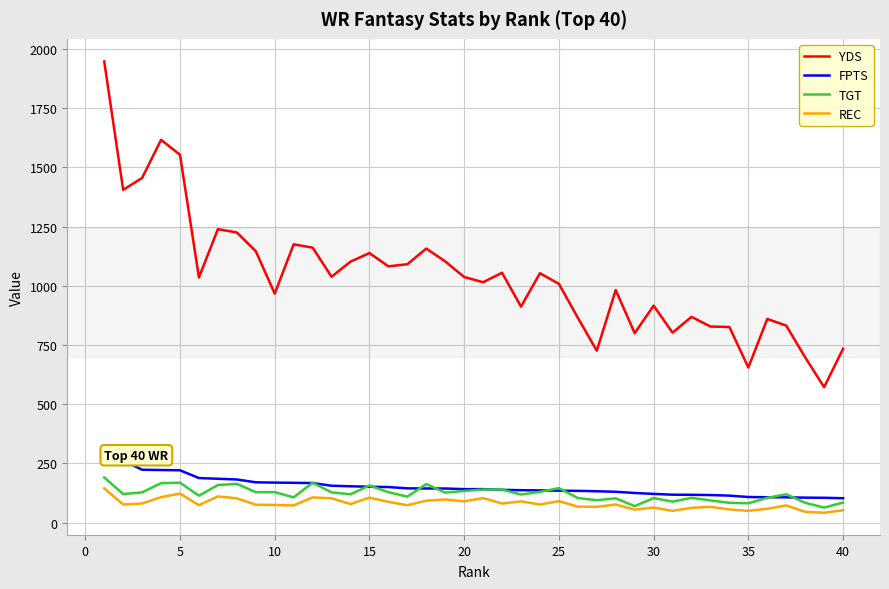

What is the lowest value of the YDS series?

572.0